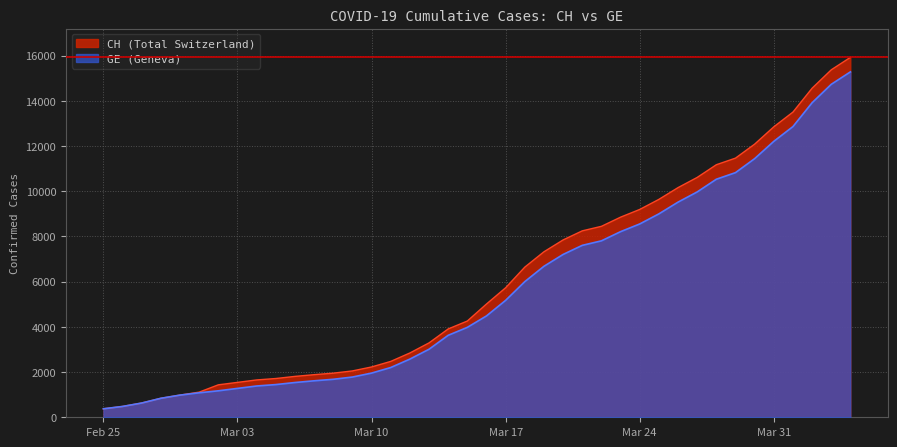

What is the approximate value of CH at 2020-03-02?

1436